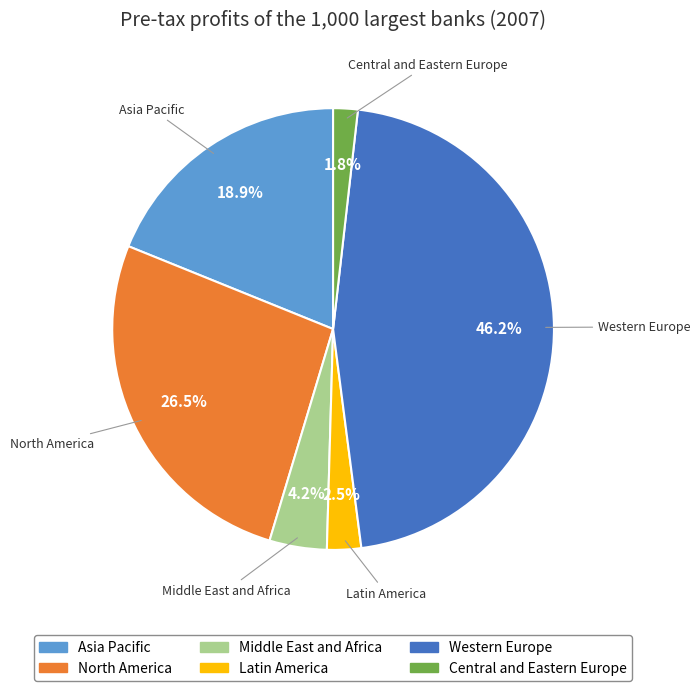

To the nearest percent, what portion does Central and Eastern Europe represent?

2%